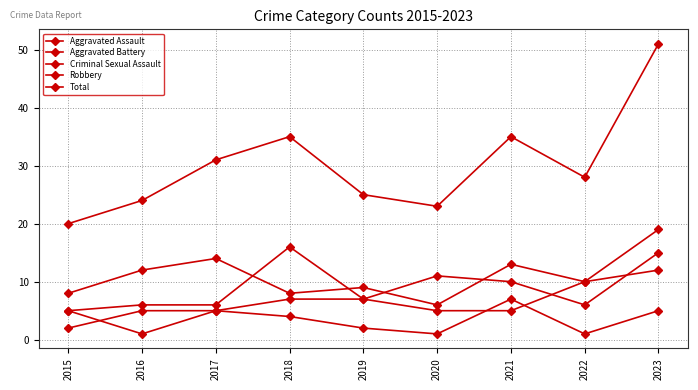

Between 2016 and 2021, which series saw the biggest shift?

Total